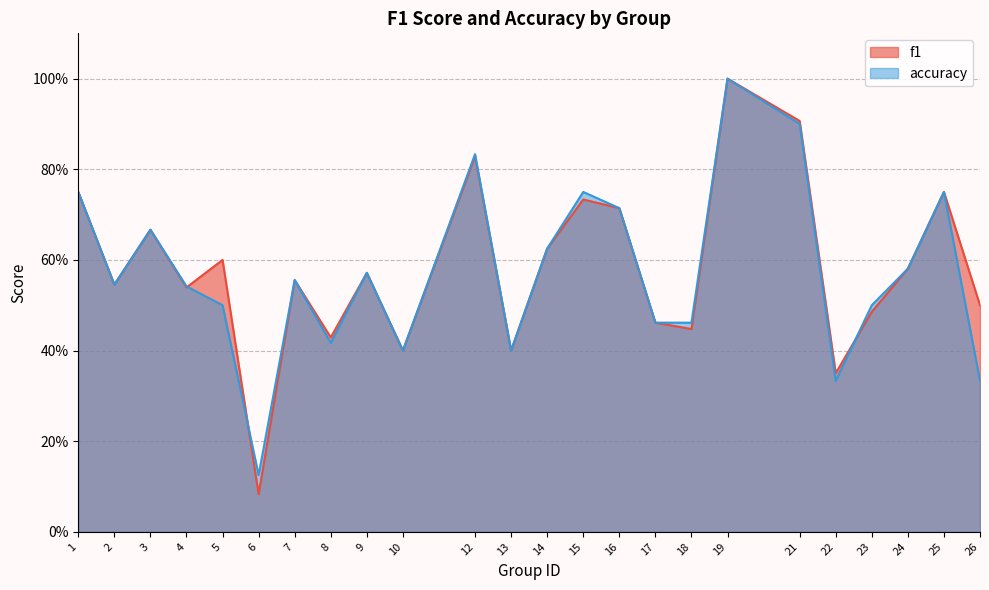

Which category has the highest value across all series?

19